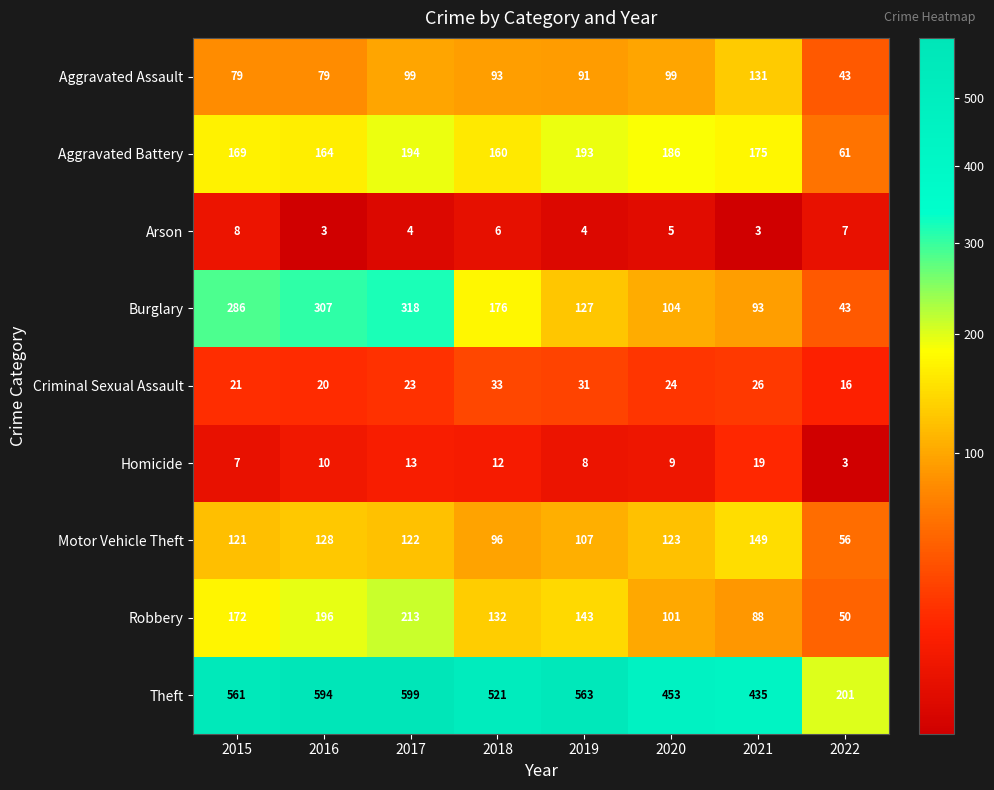

What is the maximum value for Aggravated Assault?

131